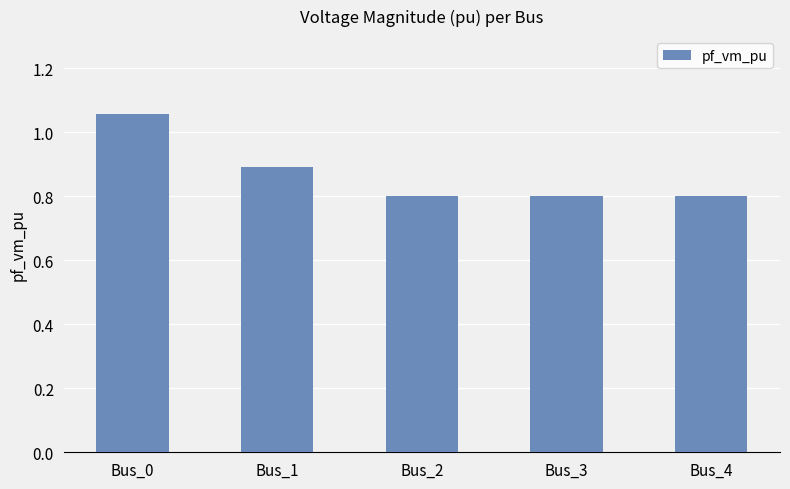

What is the difference between the second highest and minimum values?

0.1